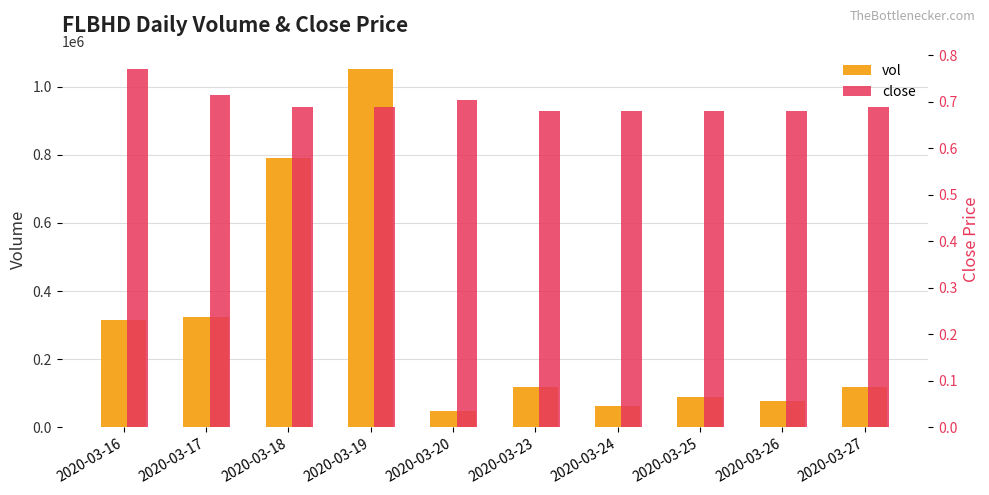

Between 2020-03-24 and 2020-03-20, which is larger?

2020-03-24